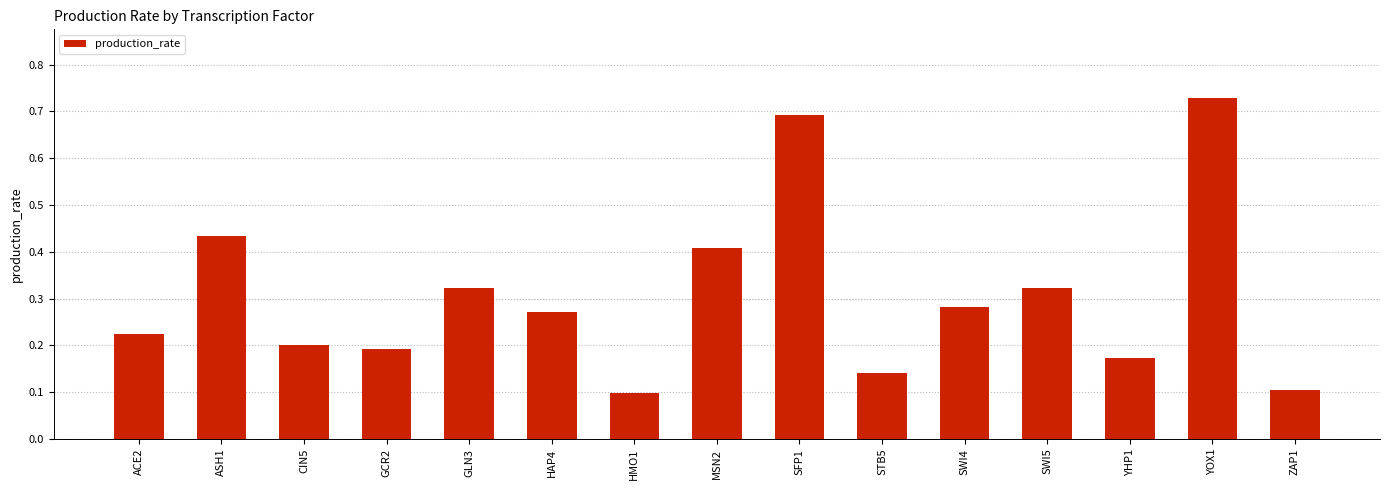

How many distinct data groups are displayed?

1